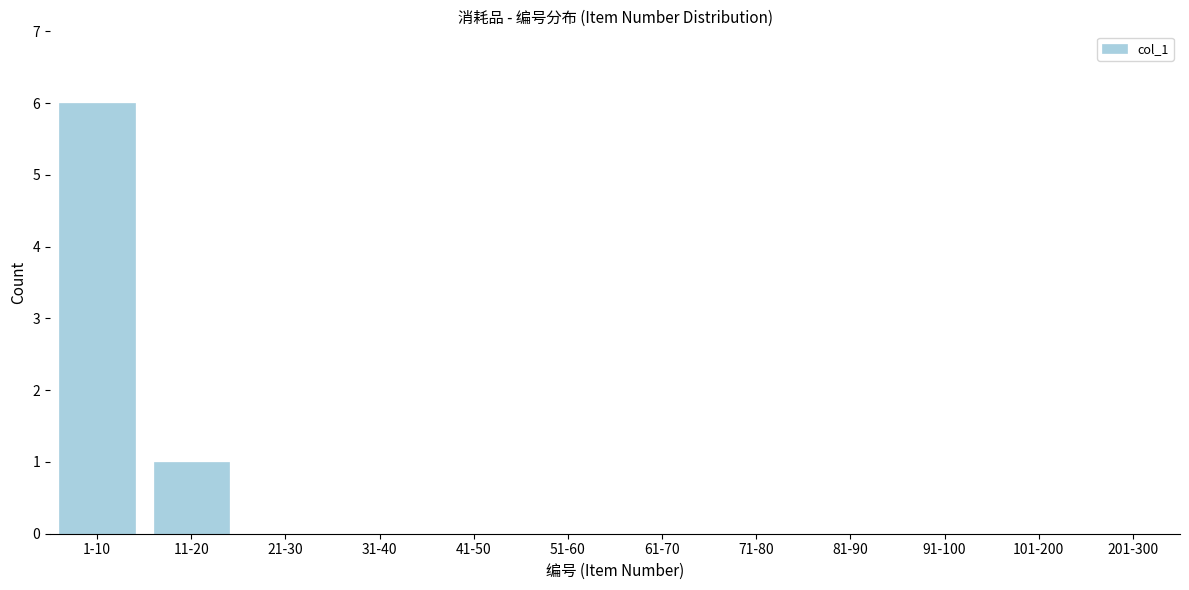

Reading right to left, extract all data points from this chart.

201-300=0	101-200=0	91-100=0	81-90=0	71-80=0	61-70=0	51-60=0	41-50=0	31-40=0	21-30=0	11-20=1	1-10=6